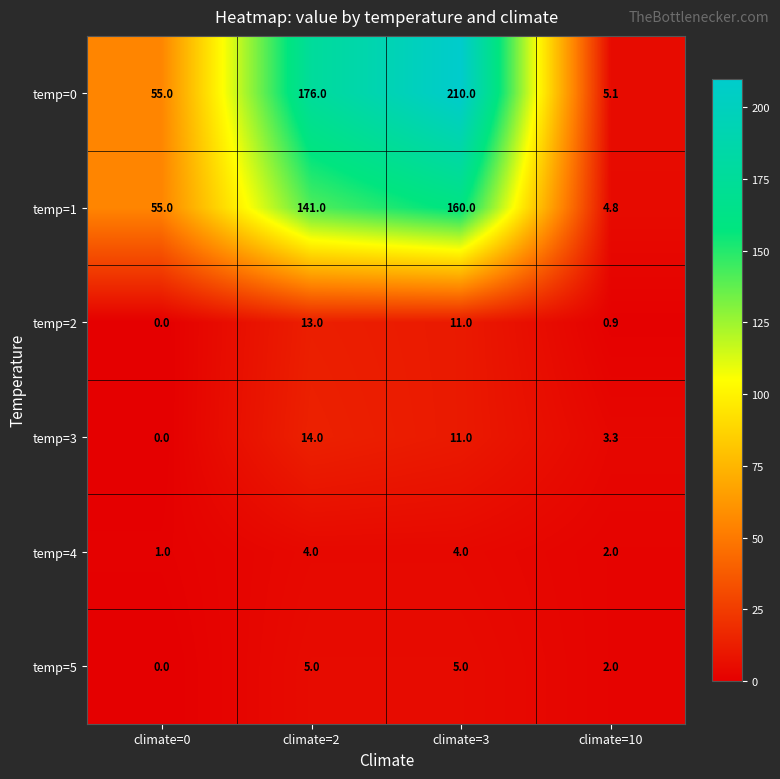

Which series has the largest range (max minus min)?

temp=0